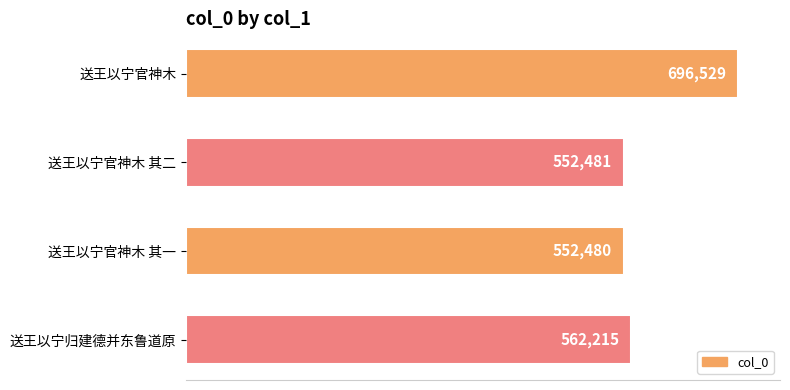

Rank the categories by value from lowest to highest.

送王以宁官神木 其一, 送王以宁官神木 其二, 送王以宁归建德并东鲁道原, 送王以宁官神木